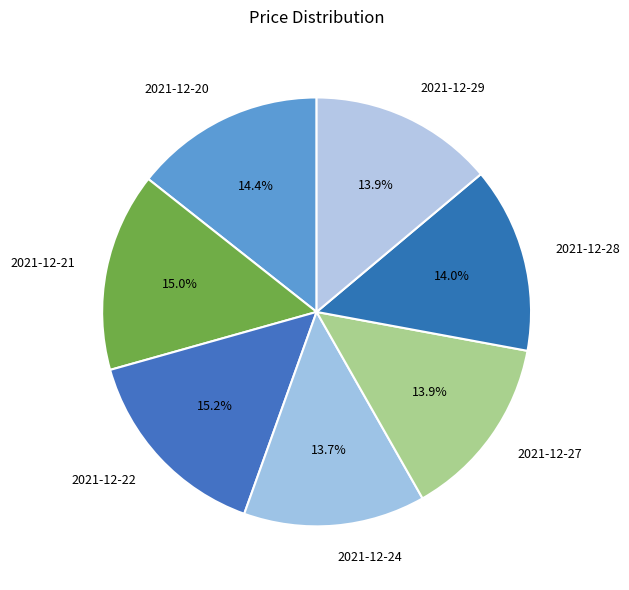

What is the ratio of the value at 2021-12-21 to the value at 2021-12-20?

1.0